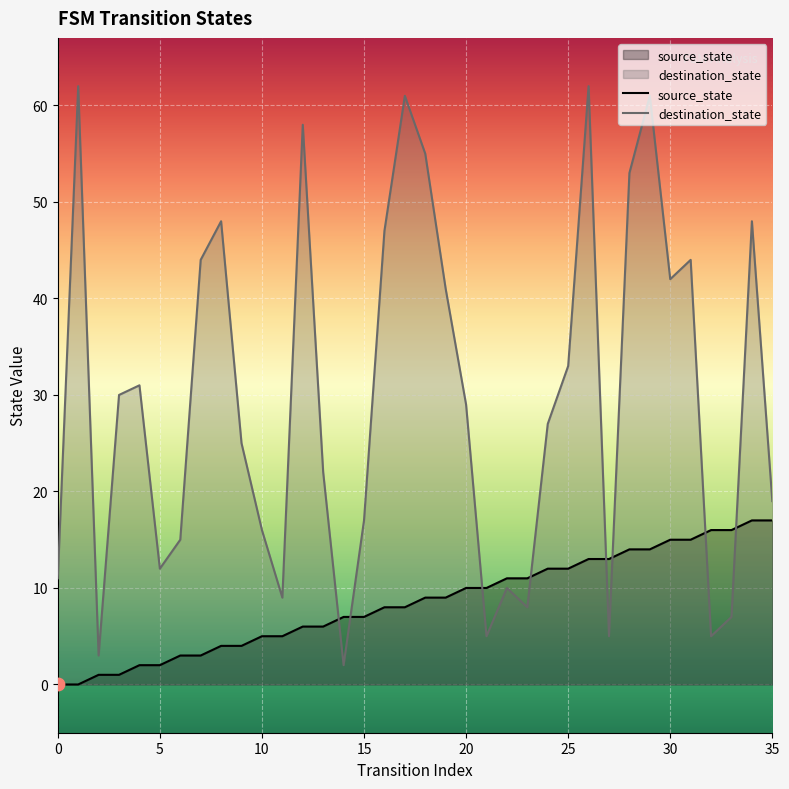

What are all the series names shown in the legend?

source_state, destination_state